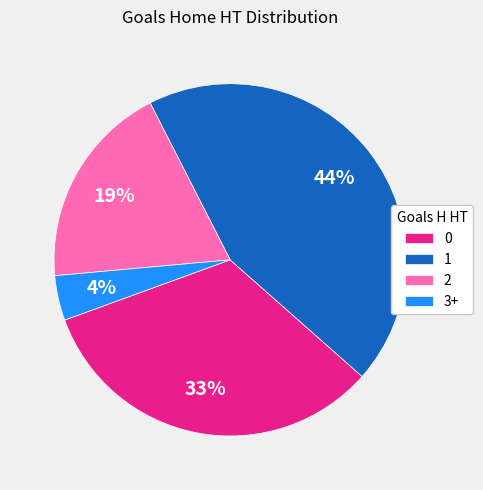

Does any single category account for the majority?

No